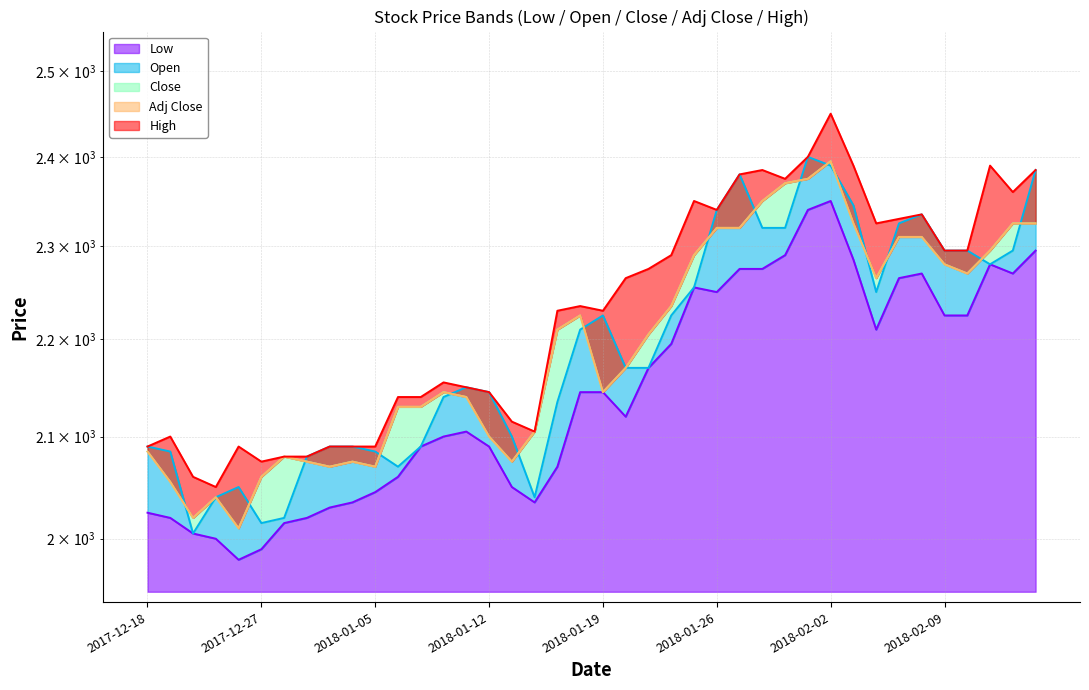

At which category does the chart reach its peak across all series?

2018-02-02